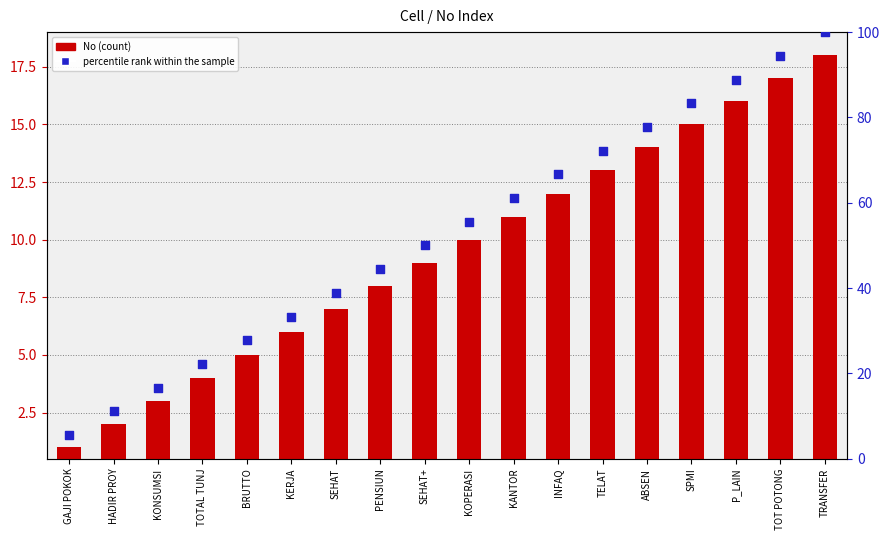

At which category is the sum across all series the highest?

TRANSFER